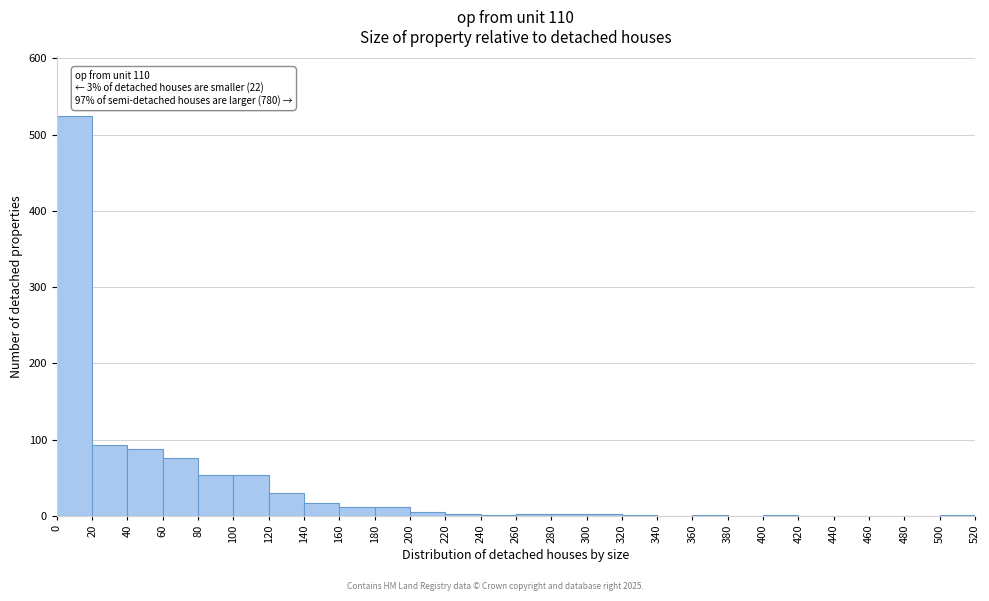

Which range on the x-axis has the tallest bar?

0 to 20